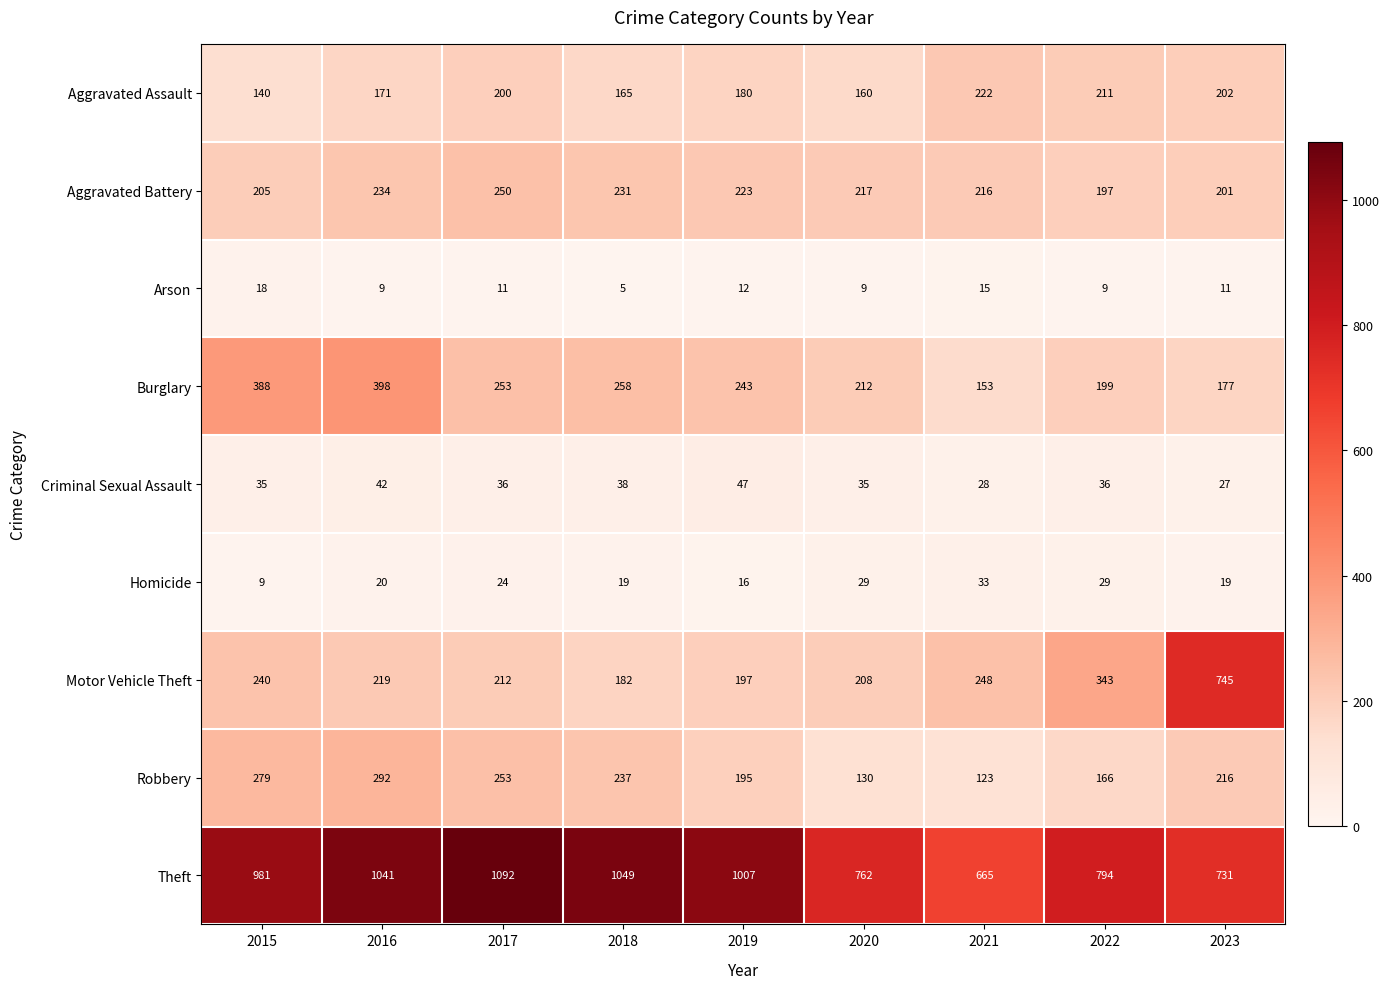

At how many categories does at least one series exceed 482?

9